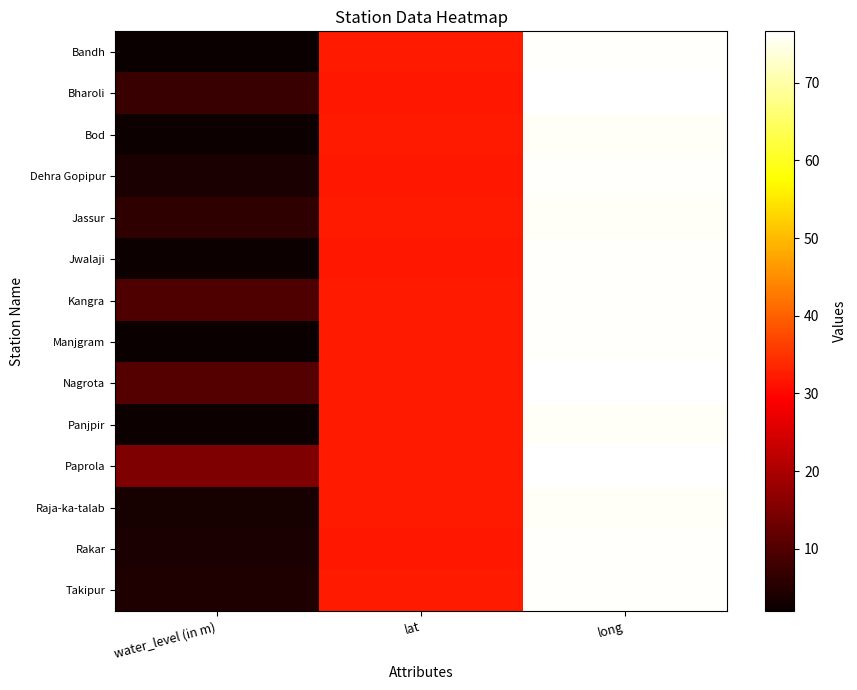

At water_level (in m), list the series in order from smallest to largest.

Manjgram, Bandh, Bod, Jwalaji, Panjpir, Raja-ka-talab, Dehra Gopipur, Rakar, Takipur, Jassur, Bharoli, Kangra, Nagrota, Paprola